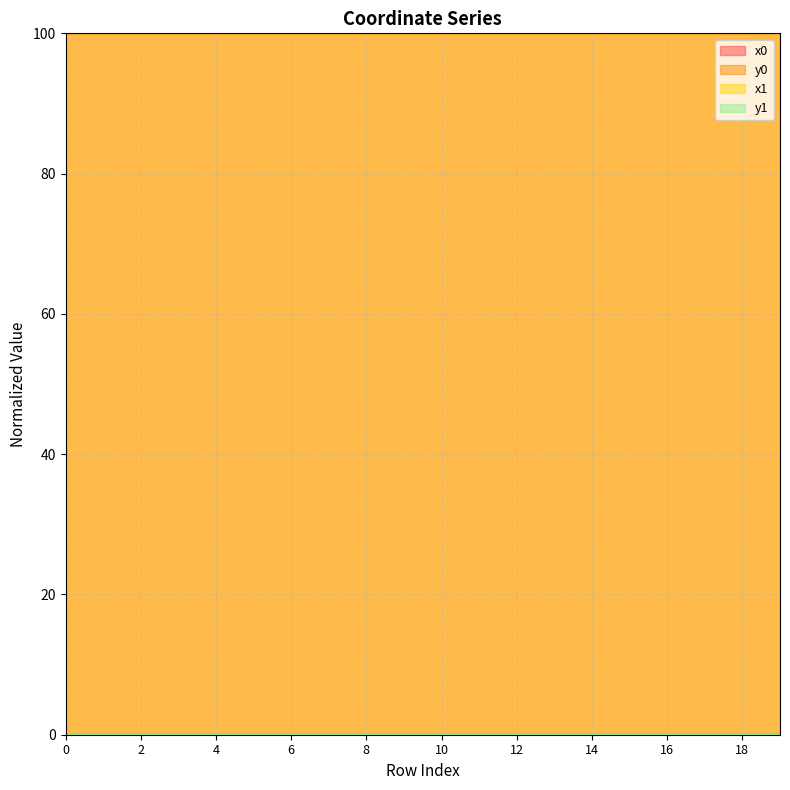

Where is x1 nearest to the value 99?

19